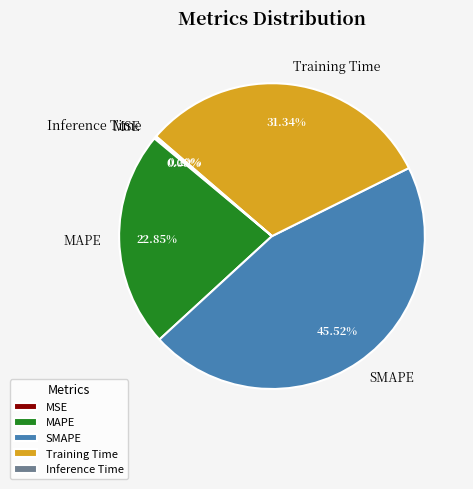

Does any single category account for the majority?

No